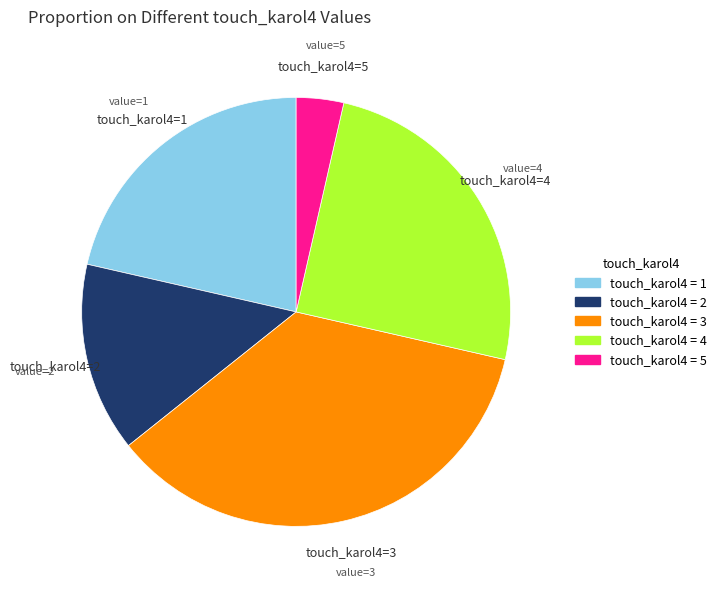

Is there a majority slice in this chart?

No